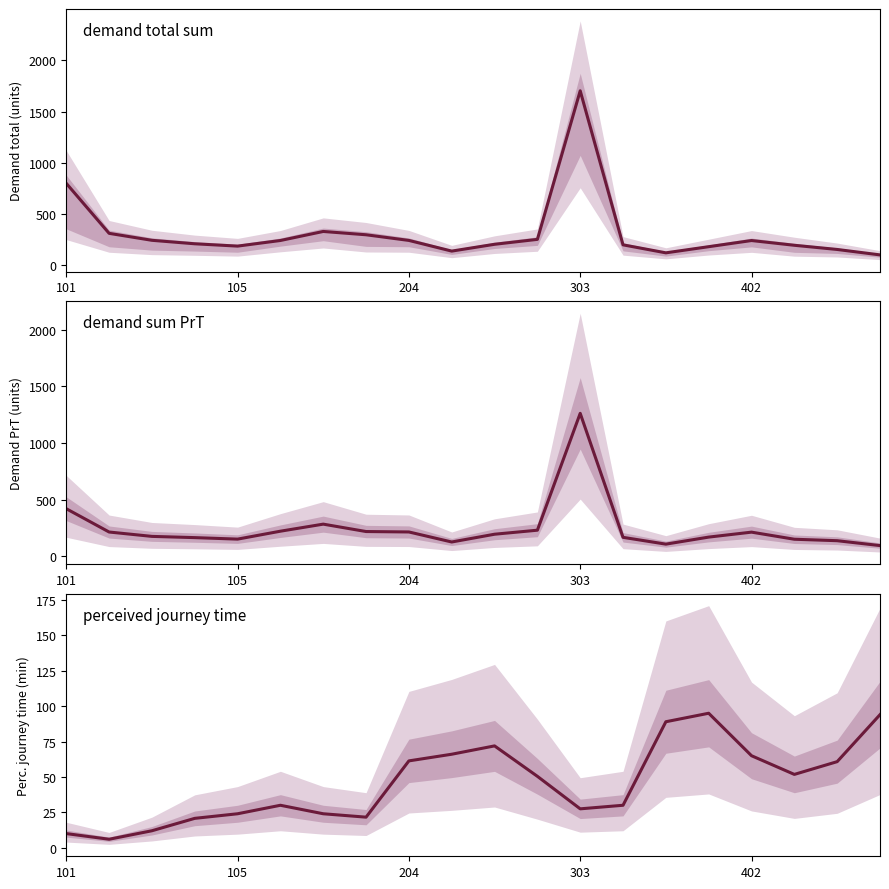

What is the difference between the demand total sum values at 16 and 7?

56.2